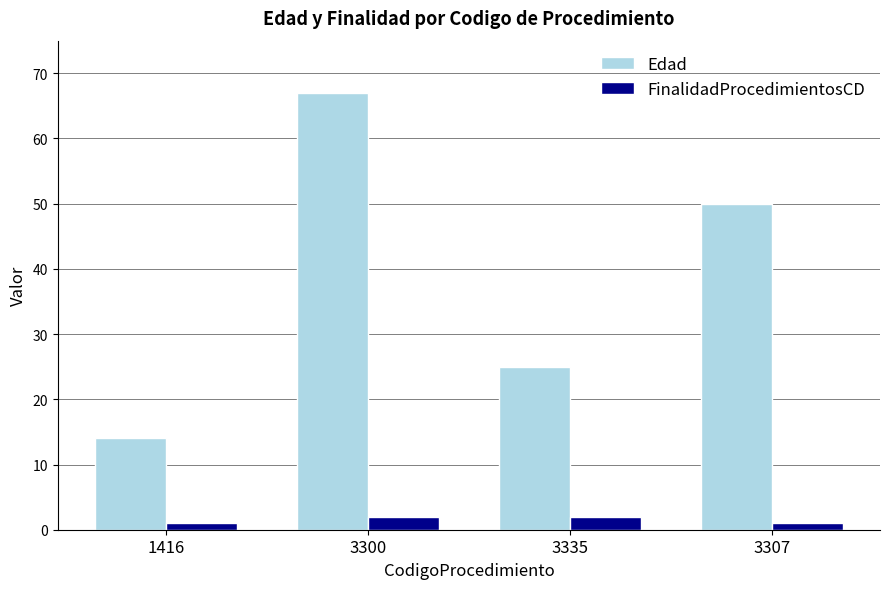

What value does the Edad series have at 3307?

50